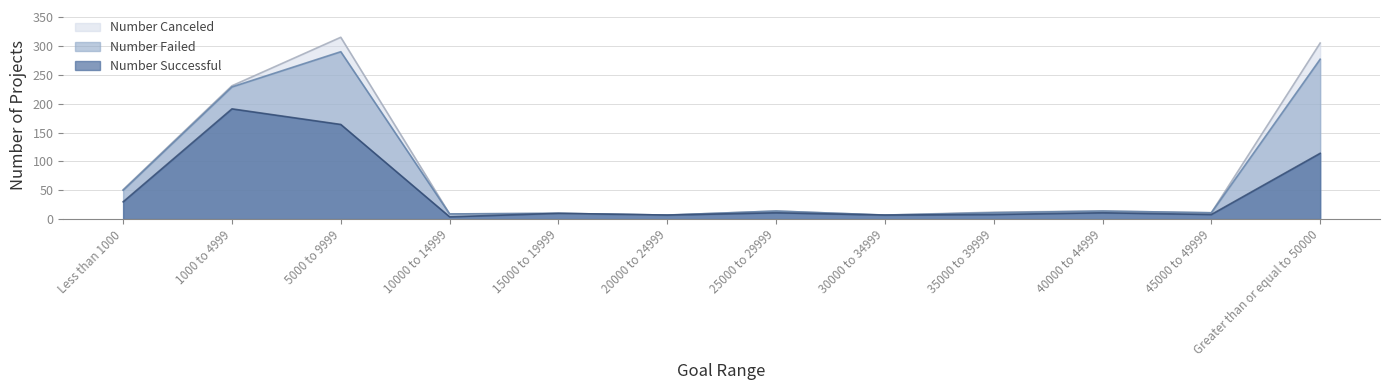

What is the sum of all Number Failed values?

929